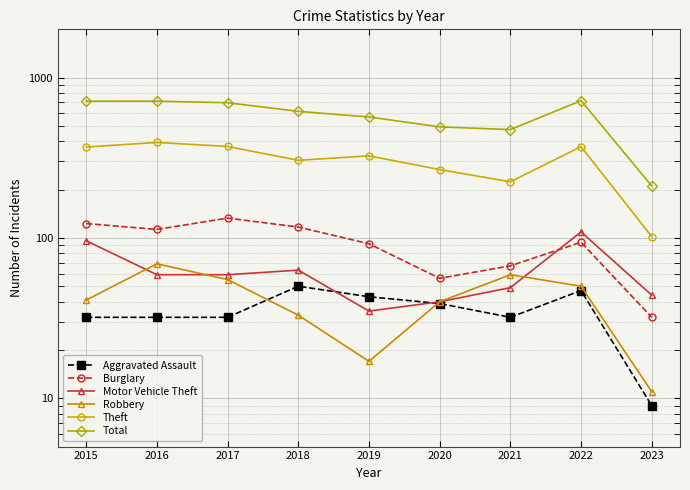

What is the value of the Aggravated Assault point at the 2nd from the left?

32